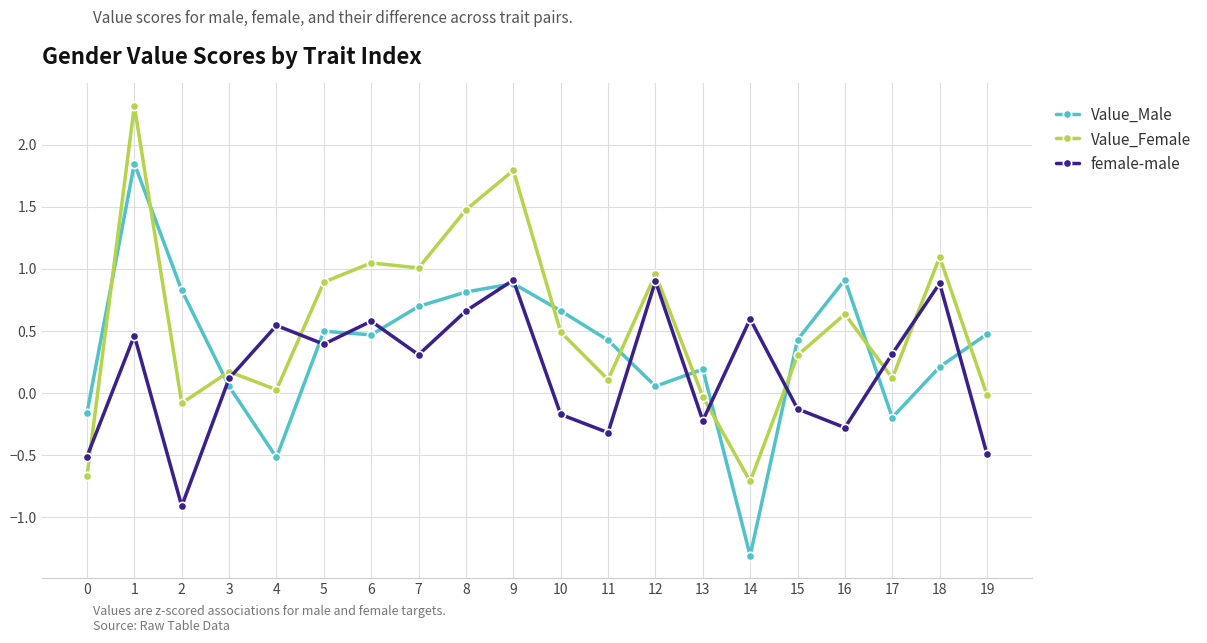

What is the difference between the female-male values at 10 and 6?

0.8